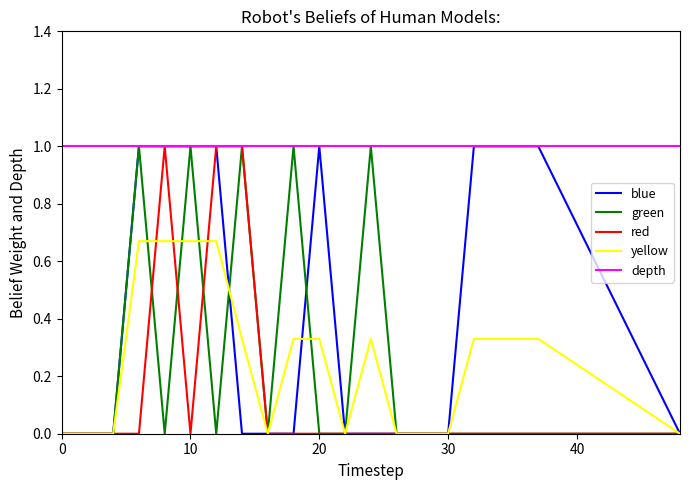

Which series has the largest total across all categories?

depth